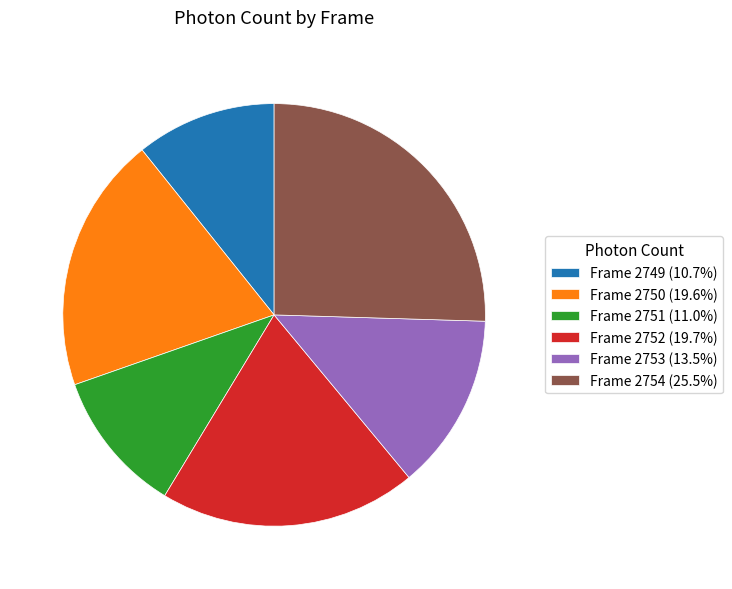

Does Frame 2753 account for over 50% of the chart?

No